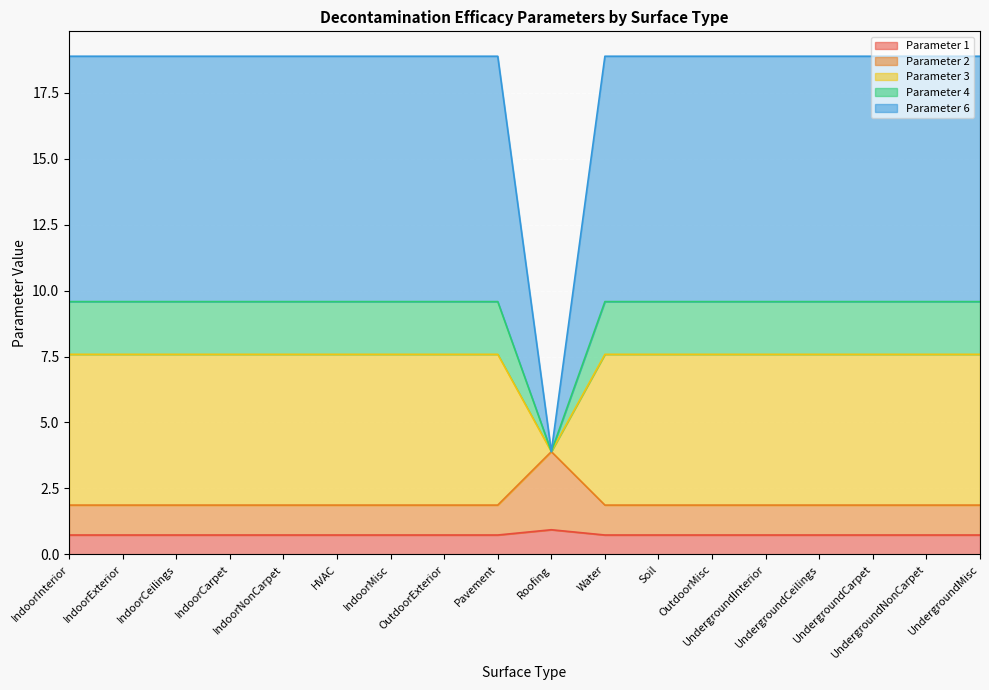

What is the maximum value for Parameter 1?

0.9